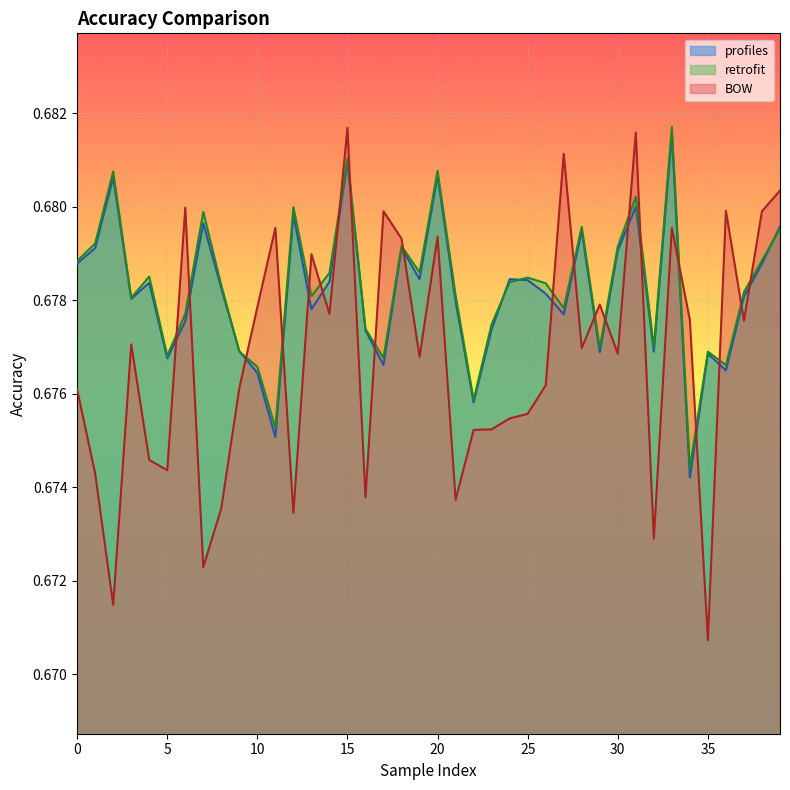

At which label is retrofit closest to 0?

34